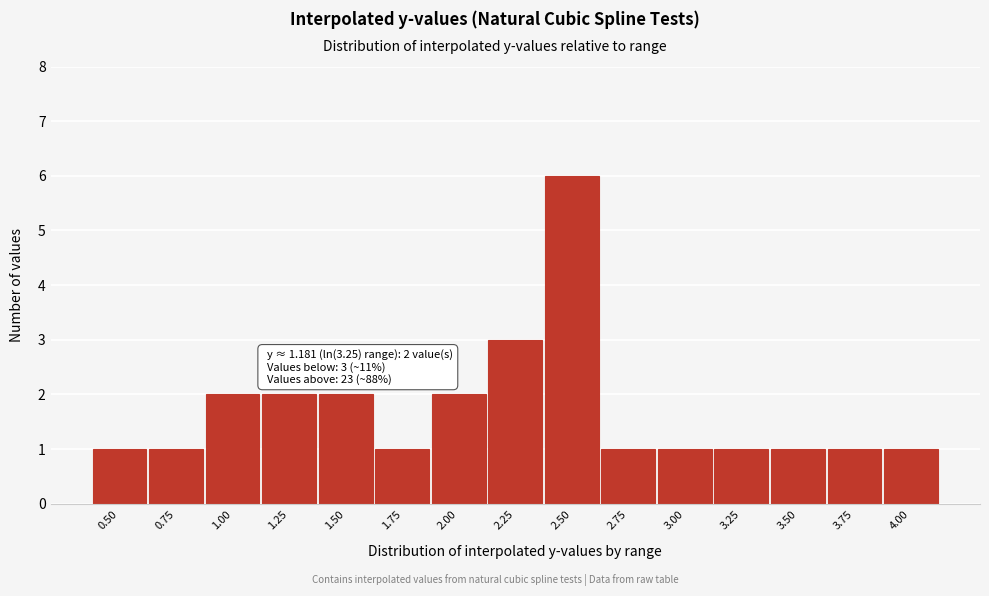

Reading left to right, extract all data points from this chart.

1	1	2	2	2	1	2	3	6	1	1	1	1	1	1